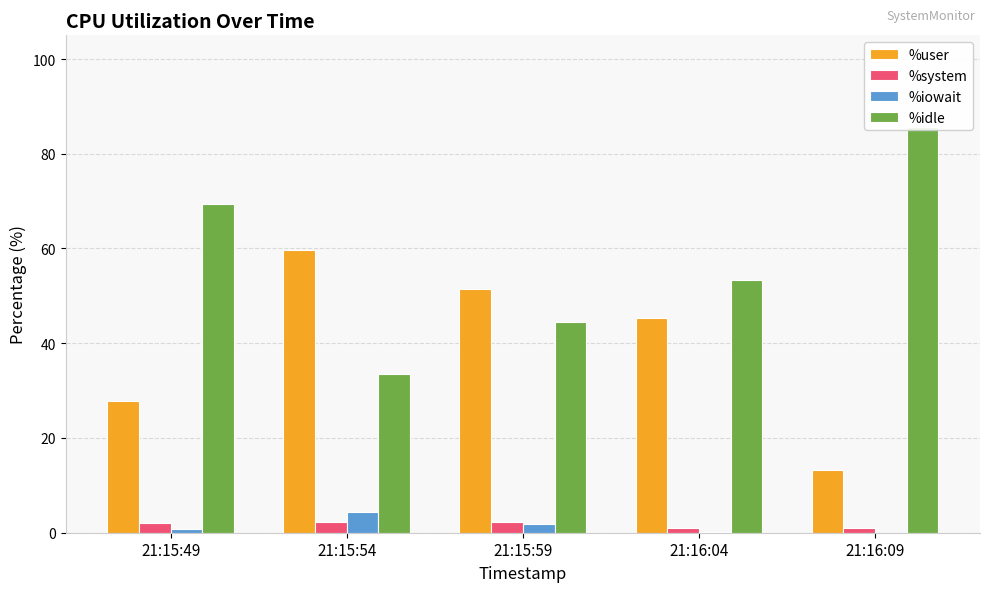

Which series has the widest spread of values?

%idle